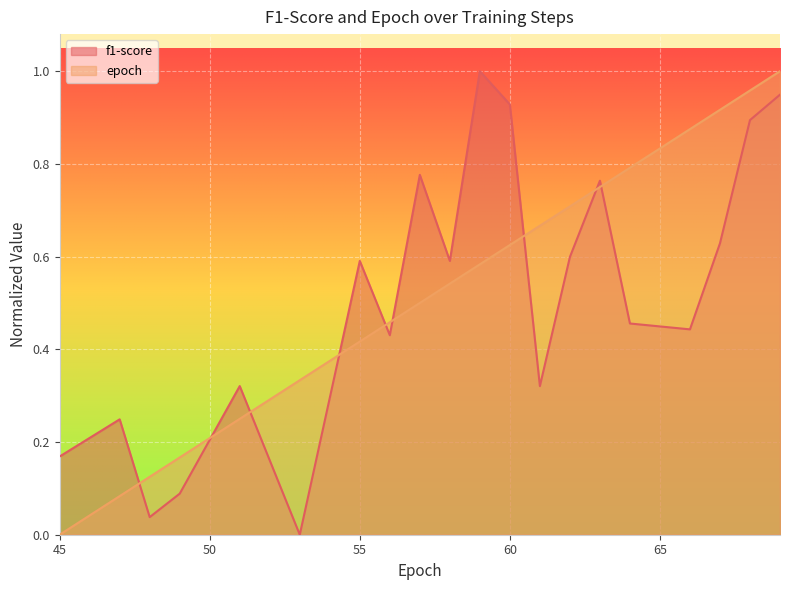

What is the value of the f1-score point at the 14th from the left?

0.6